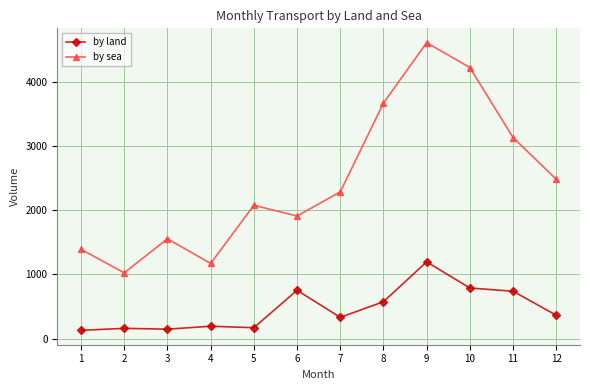

What is the minimum value for by land?

130